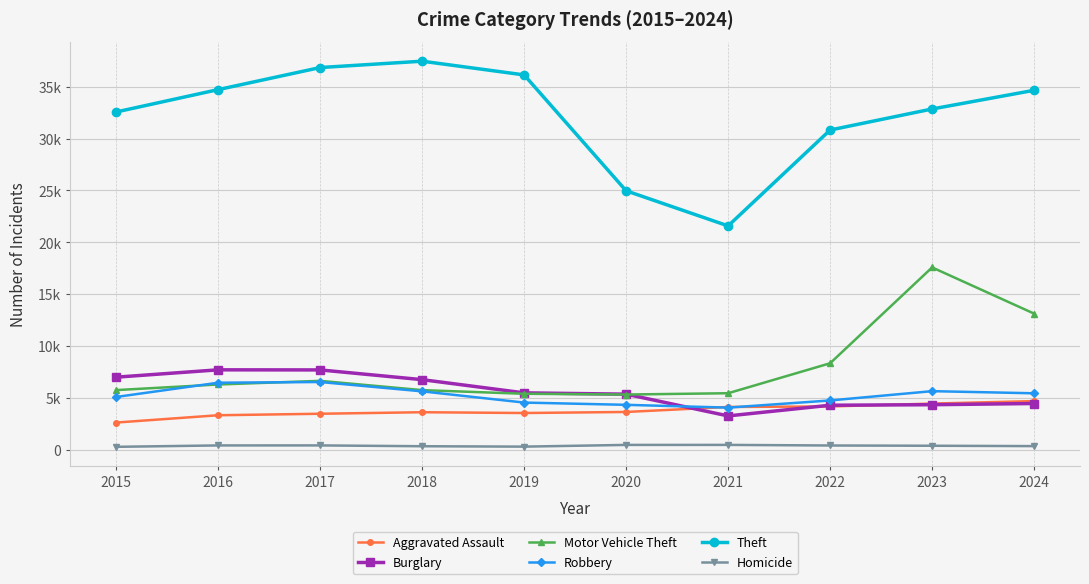

What is the sum of the Motor Vehicle Theft values at 2015 and 2019?

11143